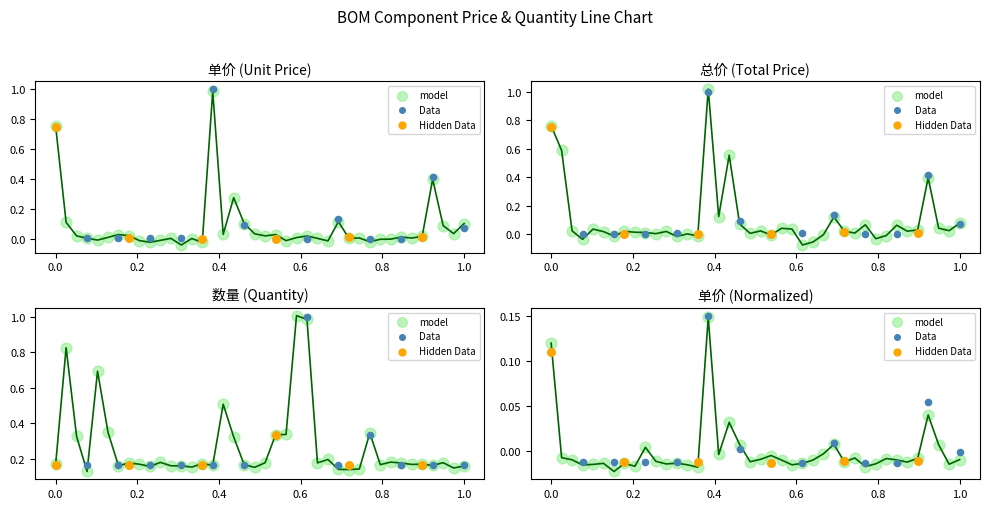

Is the value of 数量 at 37 greater than the value of 总价 at 14?

Yes